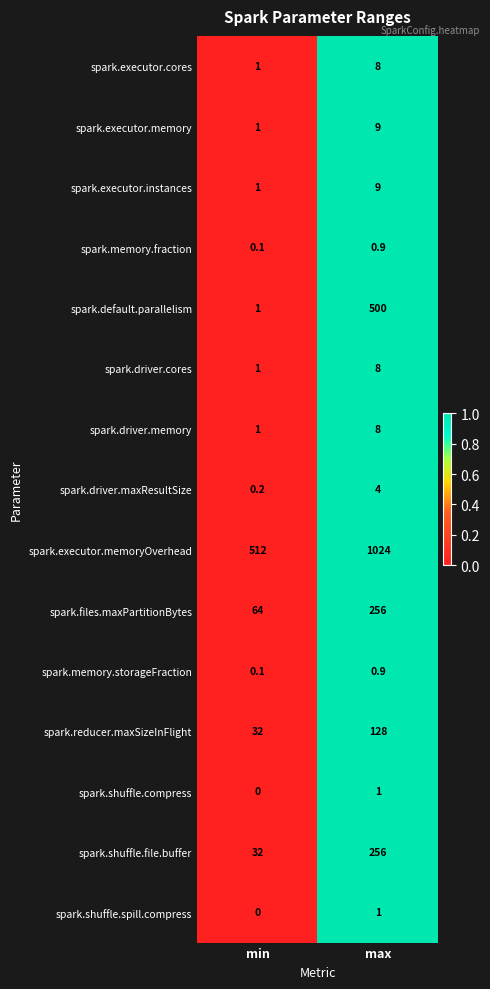

List the labels in order of spark.driver.maxResultSize value, largest first.

max, min